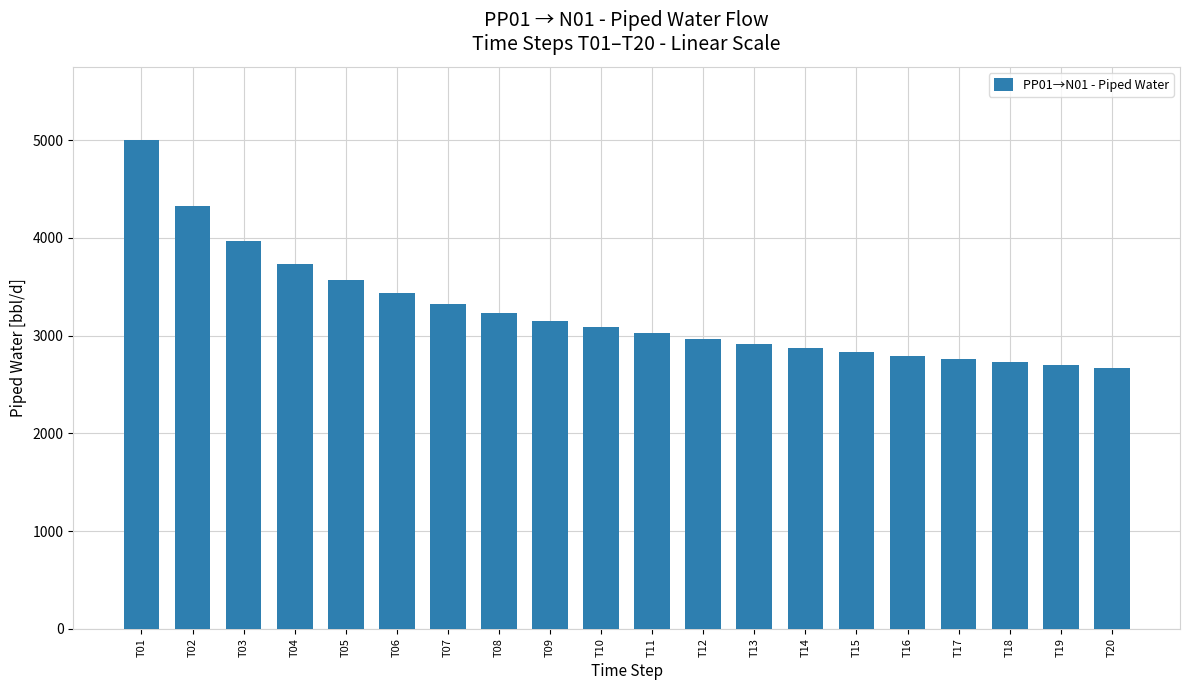

Is it true that the value at T17 is 2757.9?

True